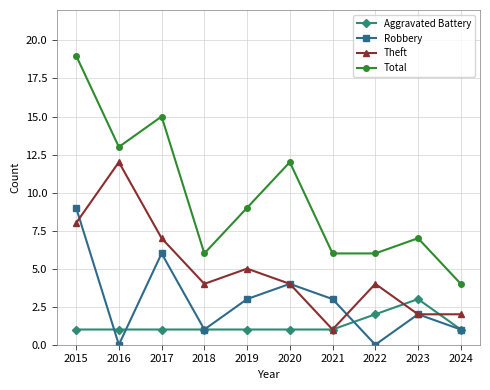

Does the chart display data point markers on the line(s)?

Yes